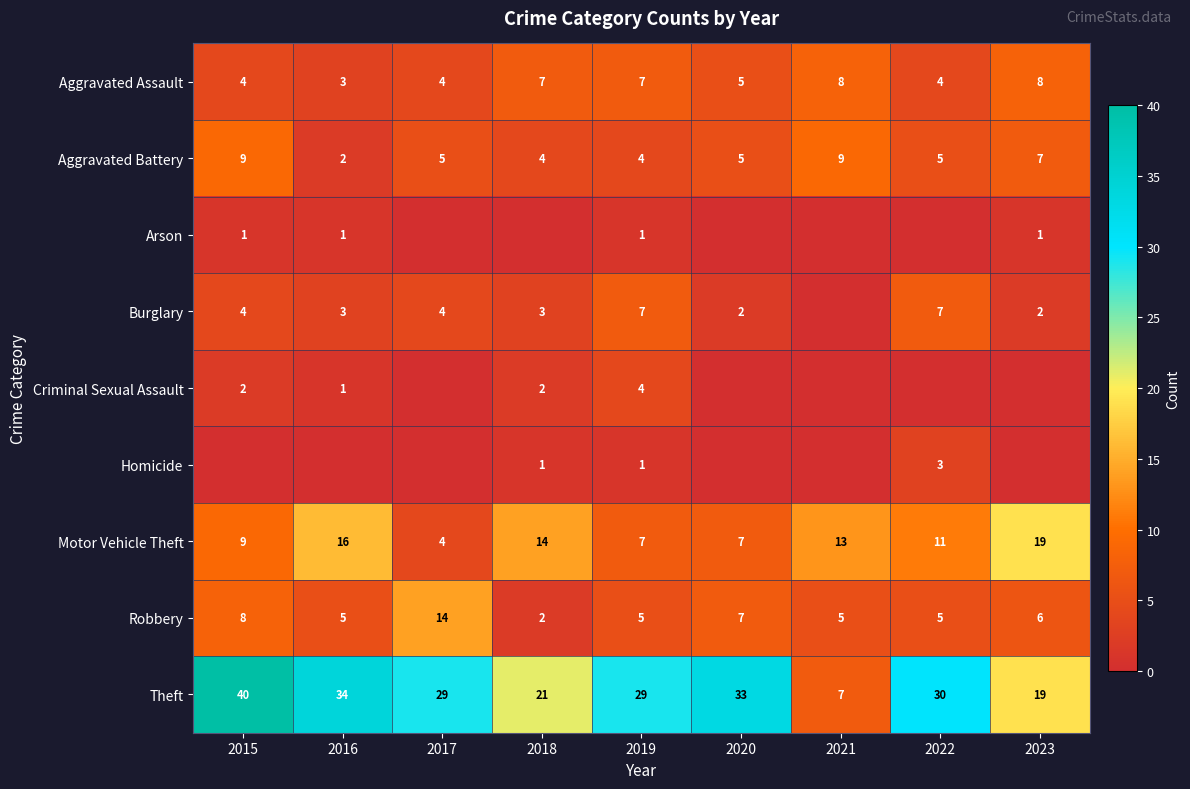

Is it true that Aggravated Assault equals 5 at 2022?

False